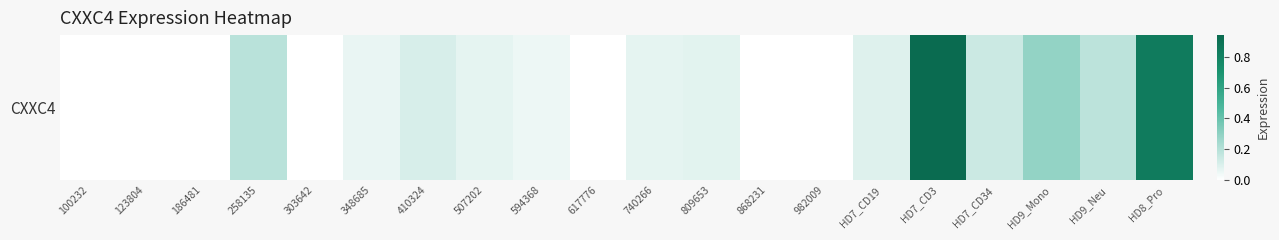

List the labels in order of value, largest first.

HD7_CD3, HD8_Pro, HD9_Mono, 258135, HD9_Neu, HD7_CD34, 410324, HD7_CD19, 809653, 507202, 740266, 348685, 594368, 100232, 123804, 186481, 303642, 617776, 868231, 982009